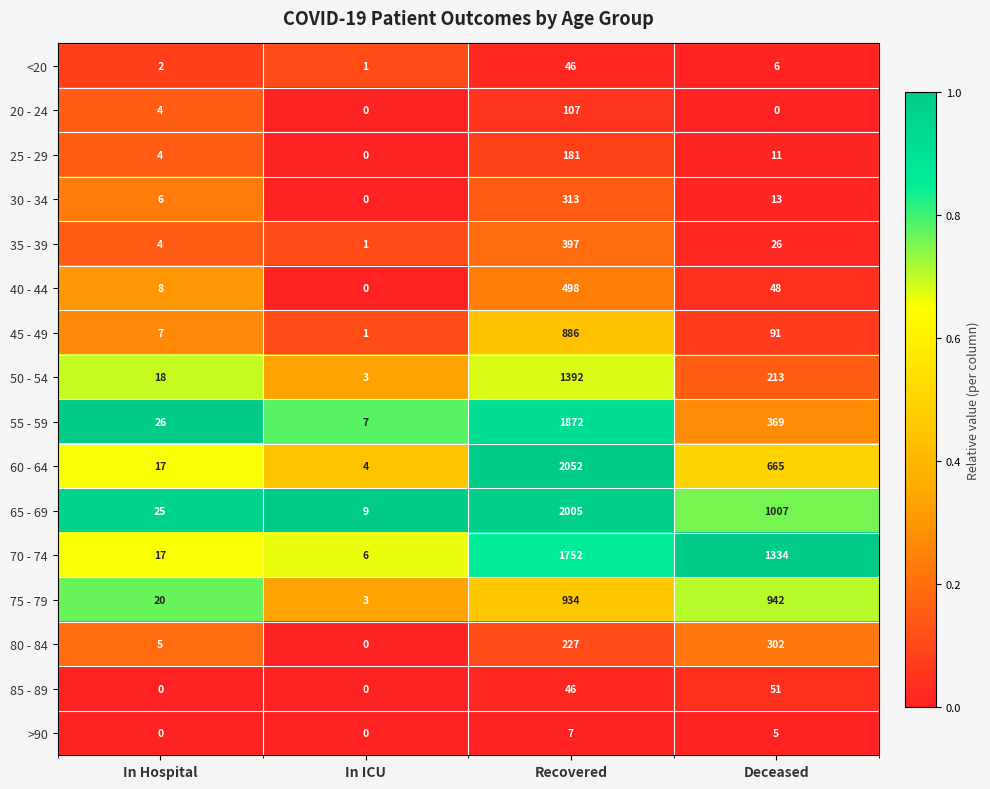

Where does the 70 - 74 series first go above 1334?

Recovered